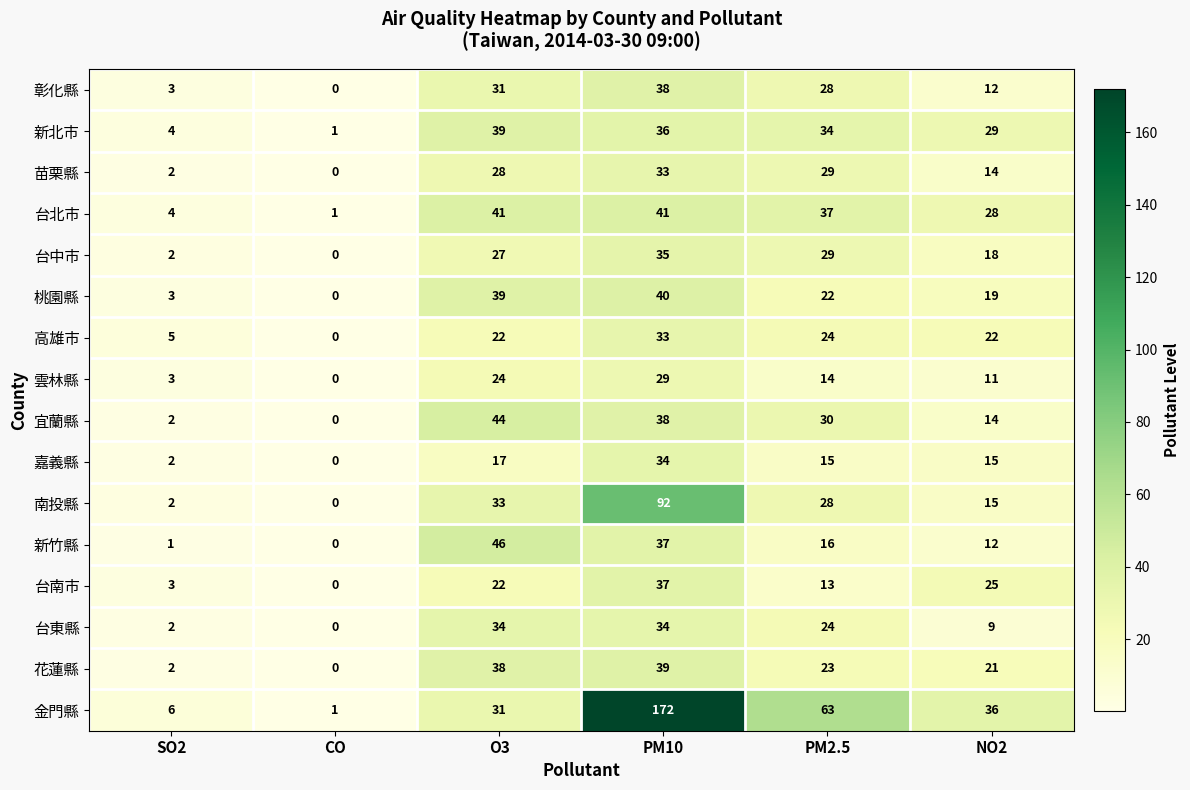

What is the difference between the highest and lowest values at SO2?

5